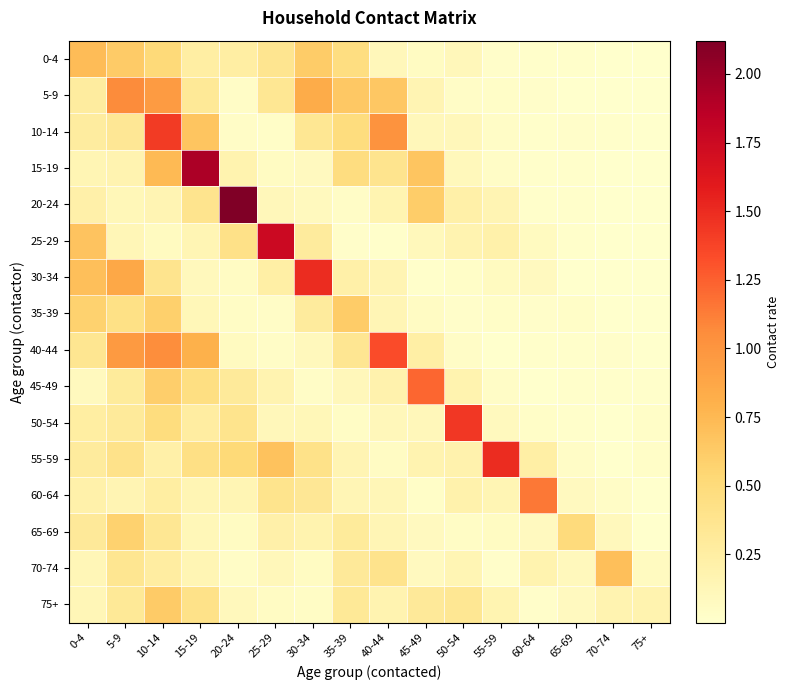

What is the difference between the highest and lowest values at 25-29?

1.7